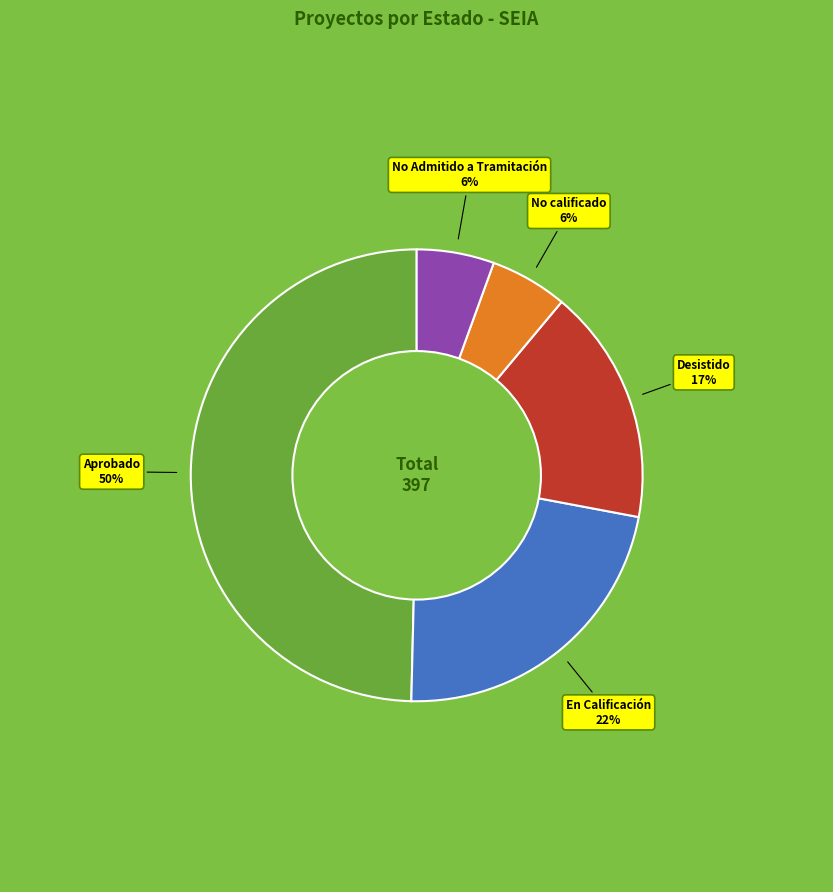

The Desistido slice represents 26% of the pie. True or false?

False